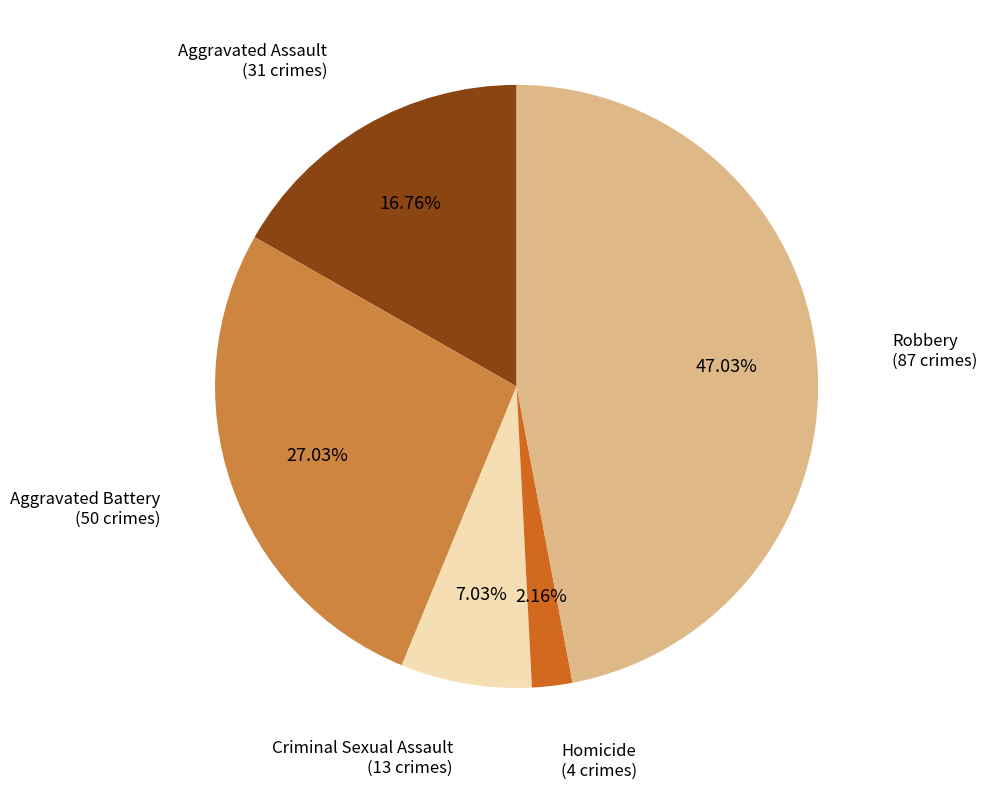

Is there a majority slice in this chart?

No